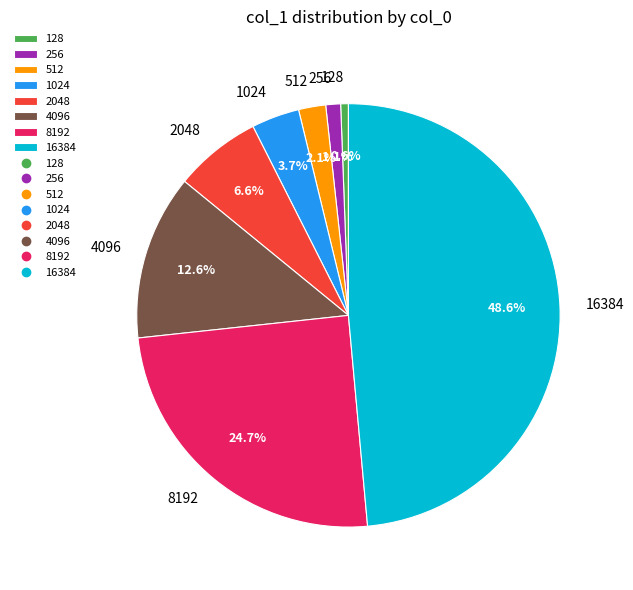

Count the number of slices in the pie.

8